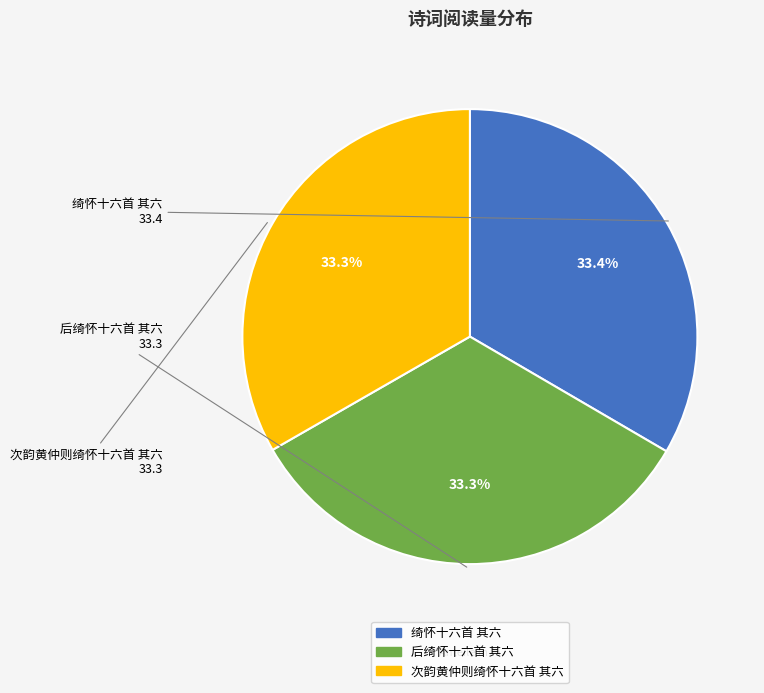

To the nearest percent, what portion does 后绮怀十六首 其六 represent?

33%